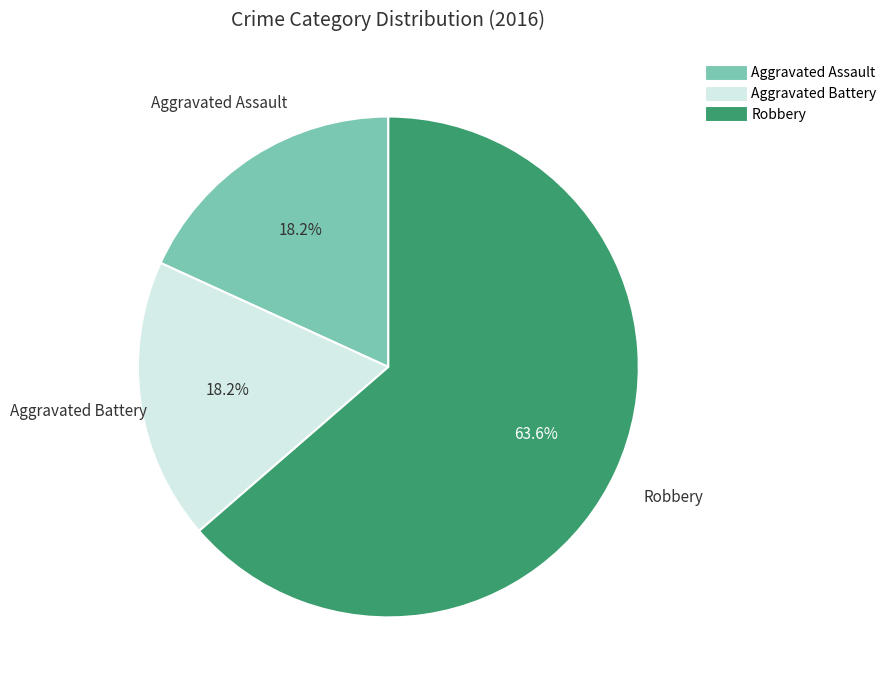

How much of the chart is everything except Robbery?

36.4%